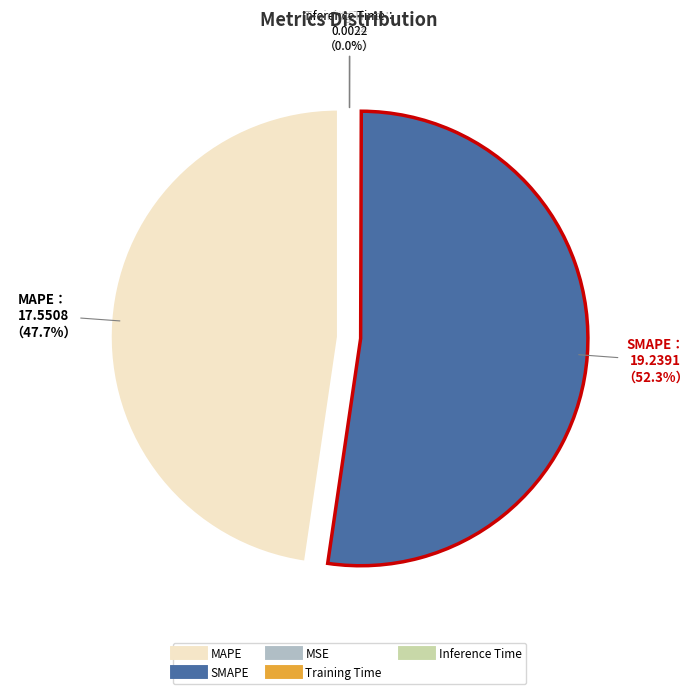

Which category accounts for the majority?

SMAPE